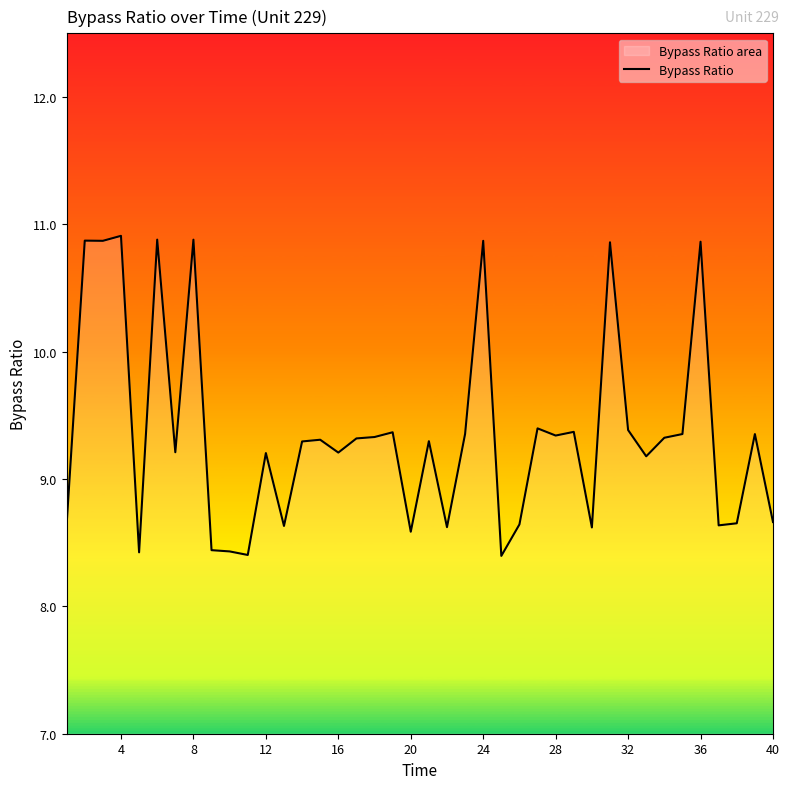

What is the minimum value shown in the chart?

8.4